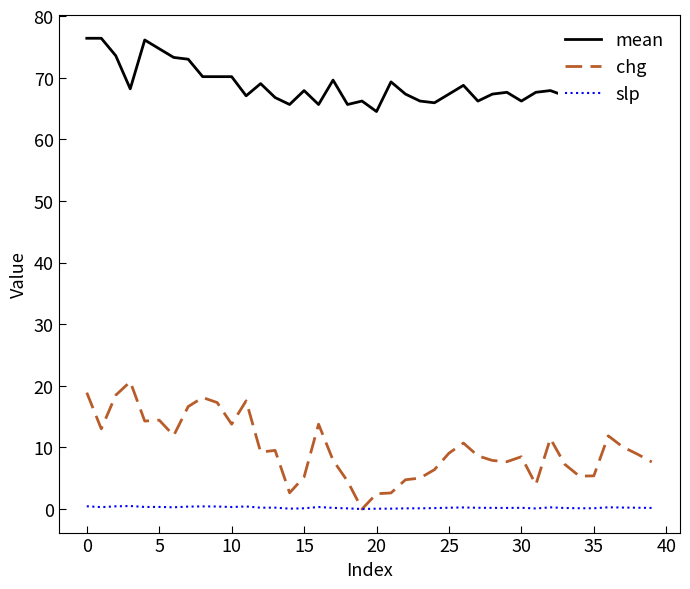

What is the sum of all chg values?

393.5